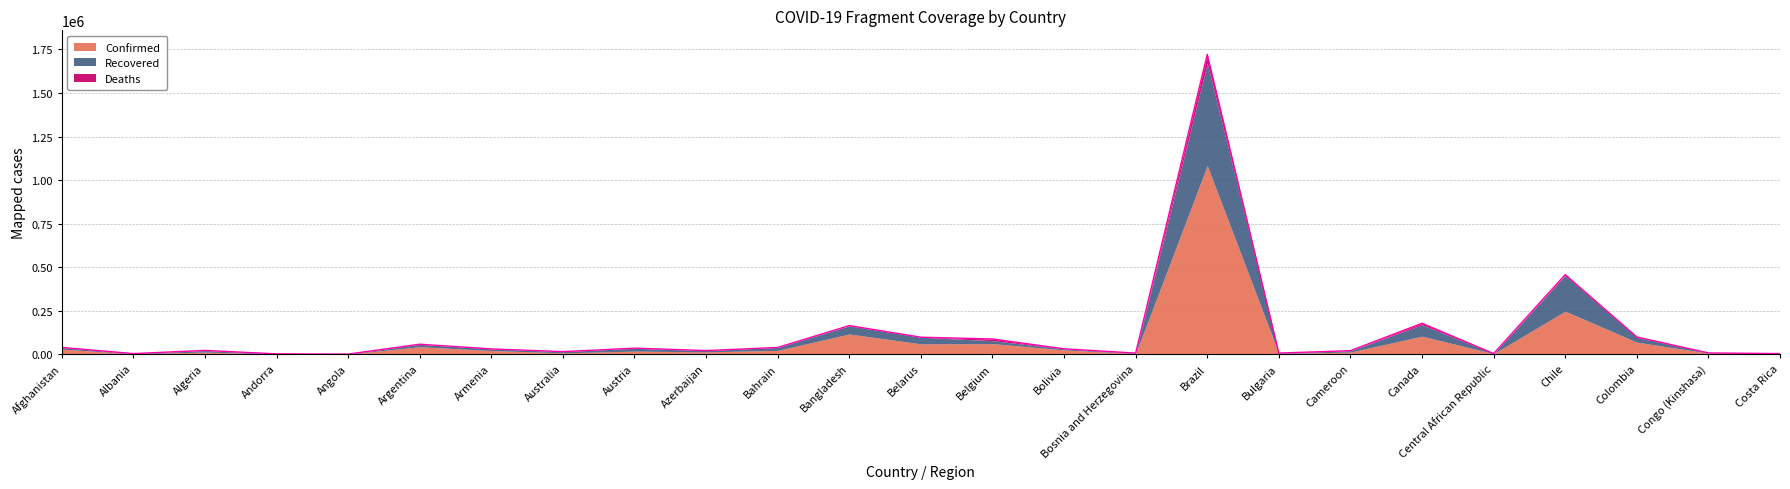

True or false: Confirmed has more than 2 interior local peaks.

True